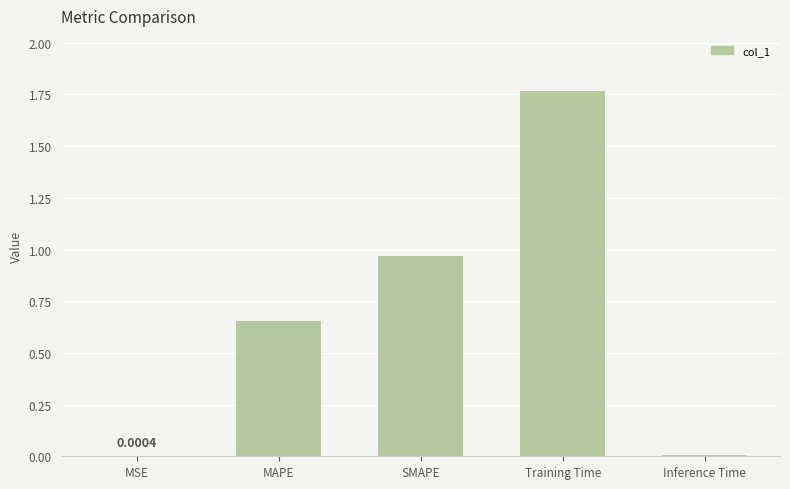

Between MSE and Training Time, which is larger?

Training Time